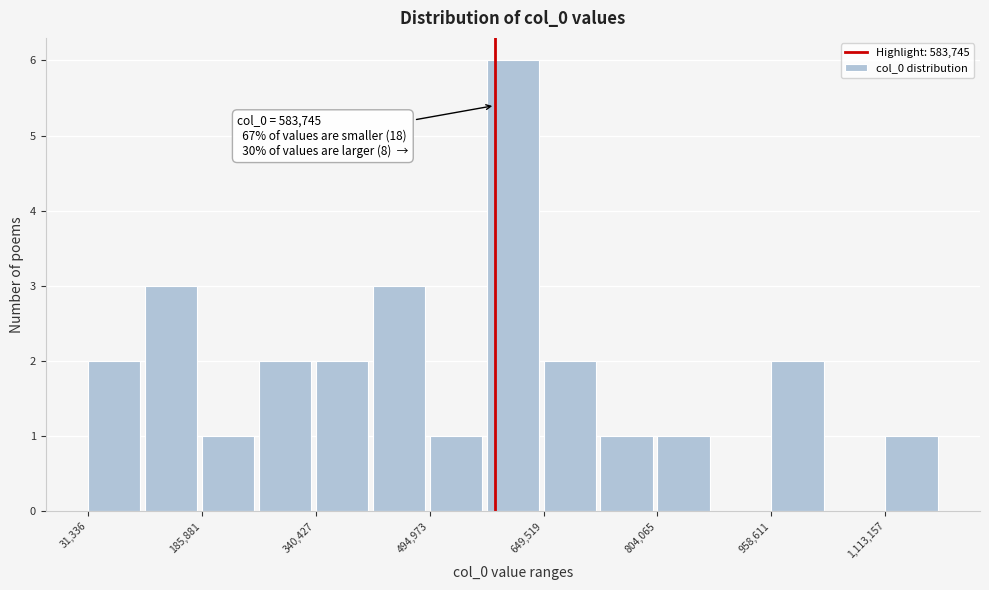

Read against the x-axis, roughly where is the centre of the tallest bar?

600000